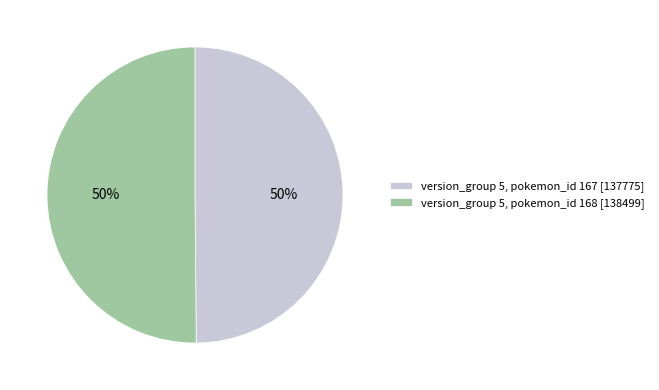

The version_group 5, pokemon_id 167 [137775] slice represents 45% of the pie. True or false?

False